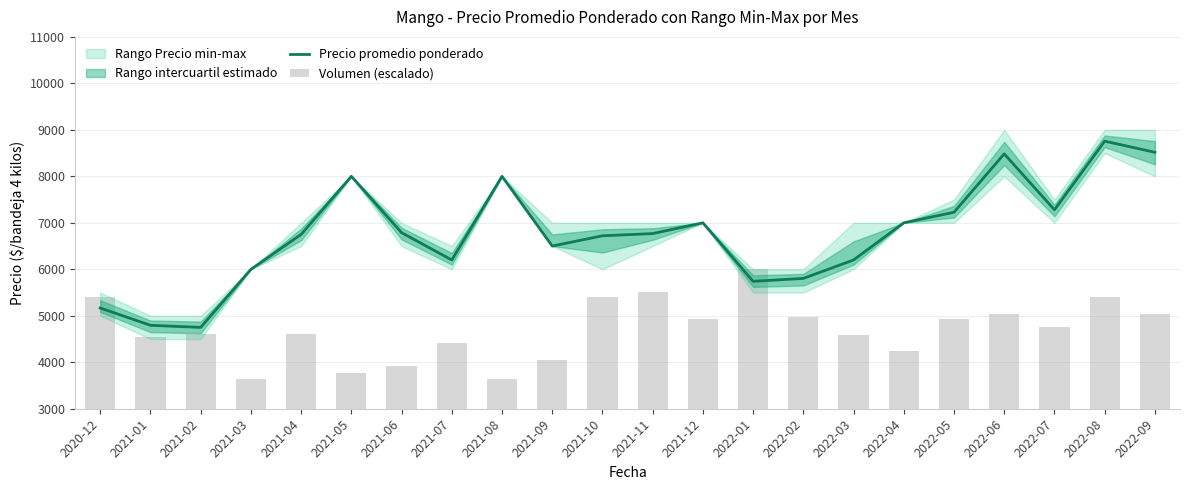

At which category is the sum across all series the highest?

2022-08